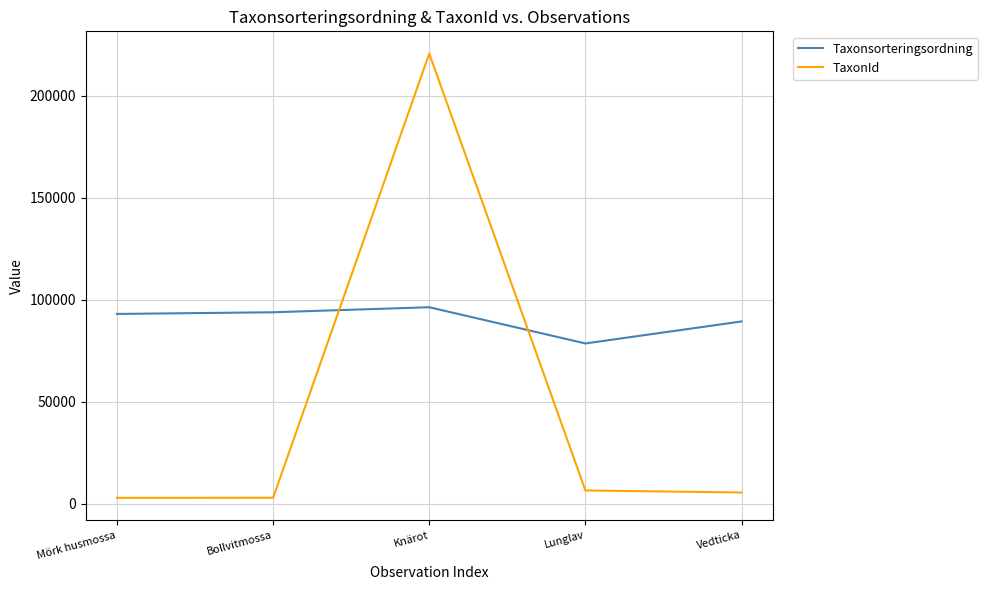

True or false: TaxonId has more than 2 points higher than both neighbors.

False